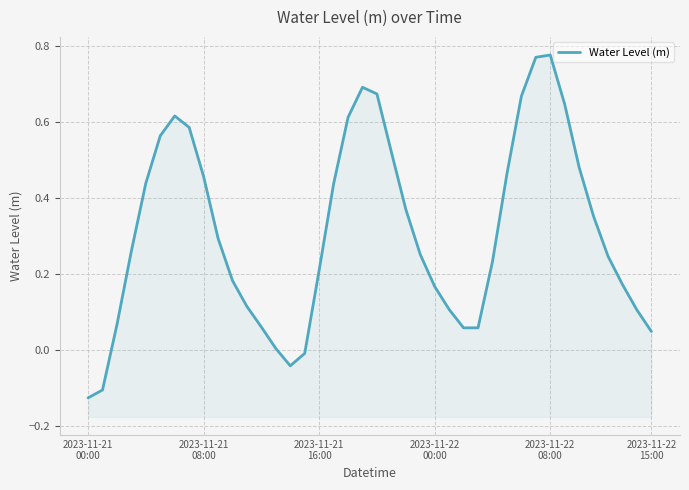

Reading right to left, extract all data points from this chart.

0.0	0.1	0.2	0.2	0.4	0.5	0.6	0.8	0.8	0.7	0.5	0.2	0.1	0.1	0.1	0.2	0.3	0.4	0.5	0.7	0.7	0.6	0.4	0.2	-0.0	-0.0	0.0	0.1	0.1	0.2	0.3	0.5	0.6	0.6	0.6	0.4	0.3	0.1	-0.1	-0.1